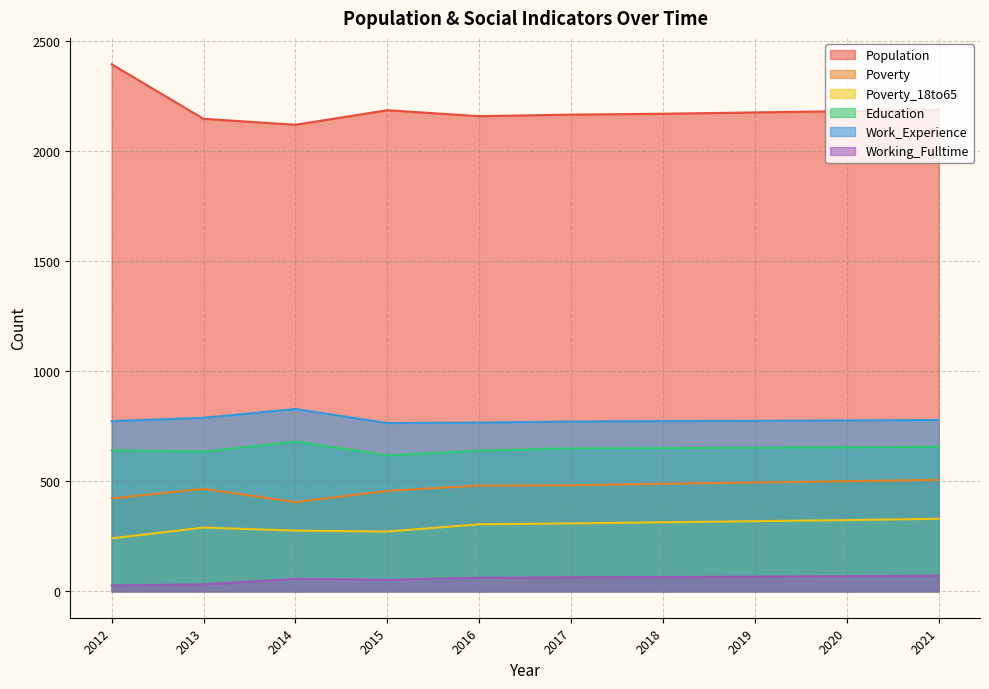

What is the difference between the Education values at 2012 and 2020?

14